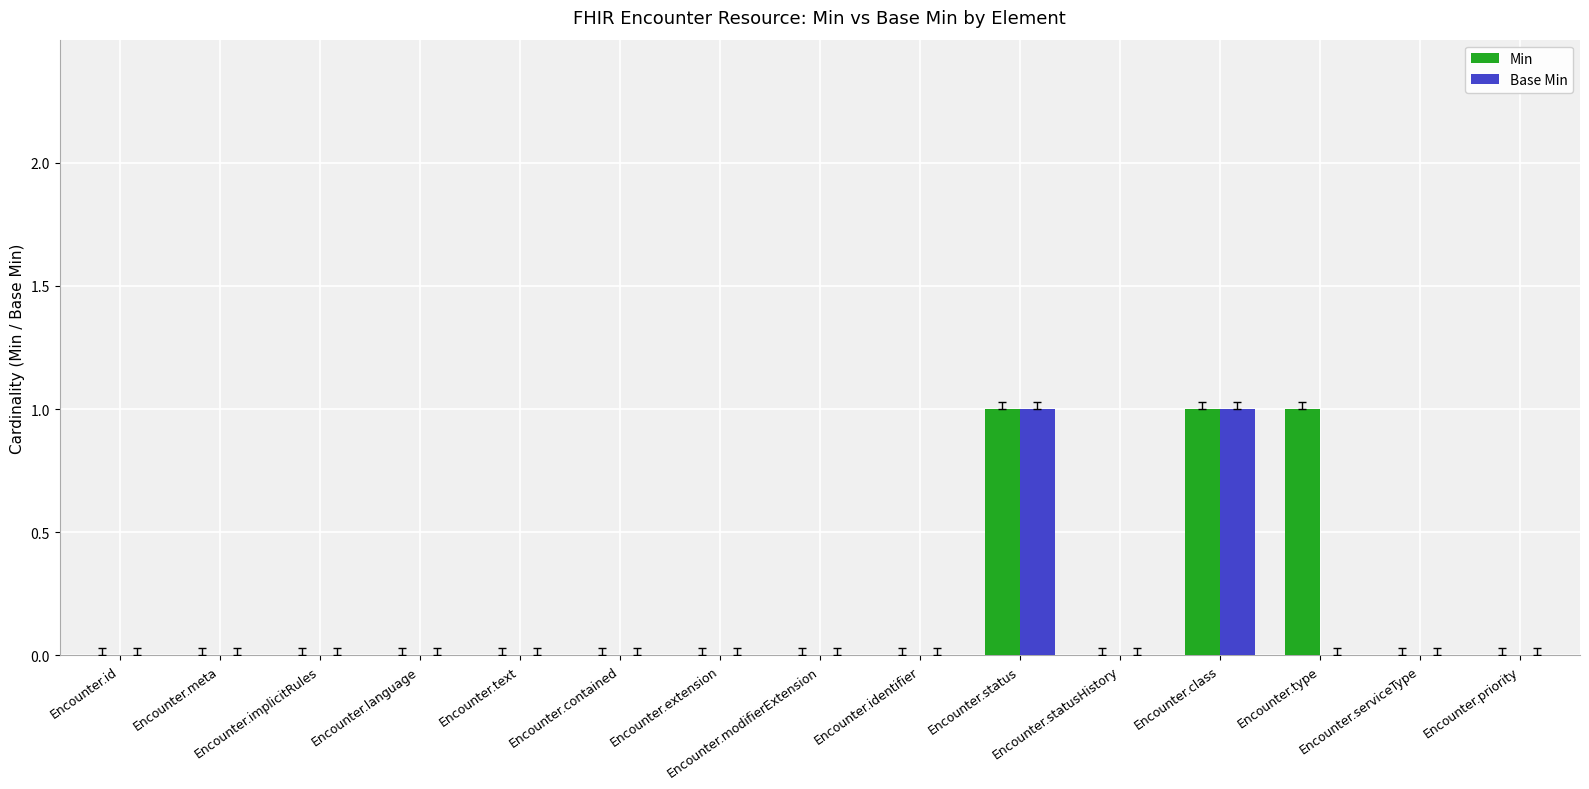

Are the bars horizontal?

No